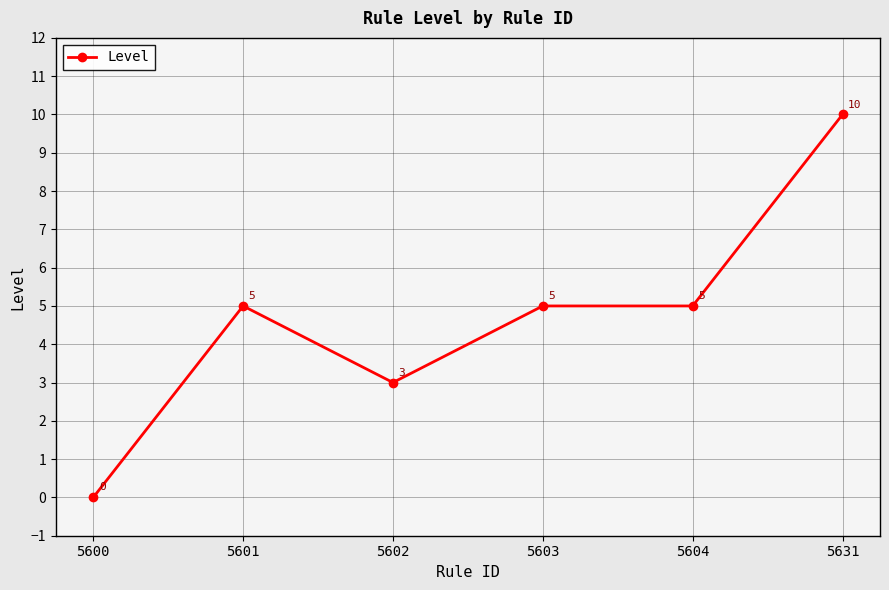

Count the values in the range 3 to 5.

4